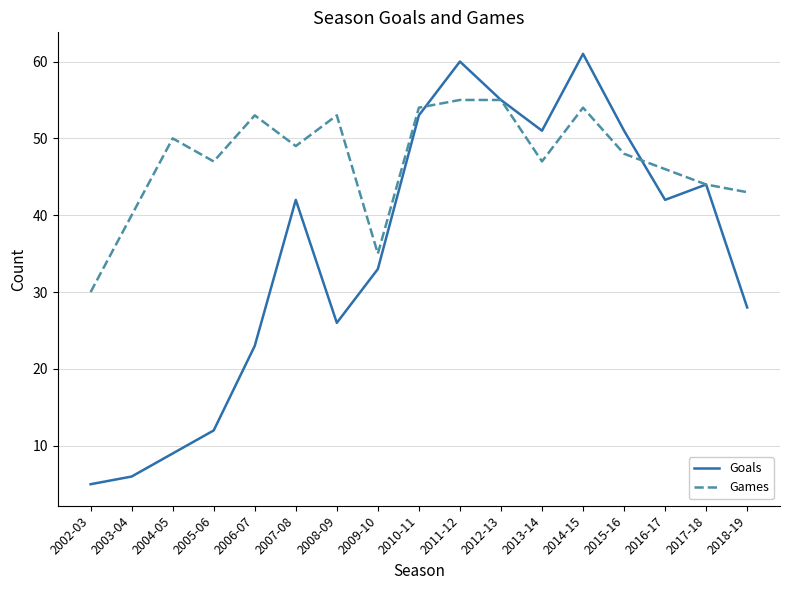

Rank the series by their average value, from lowest to highest.

Goals, Games